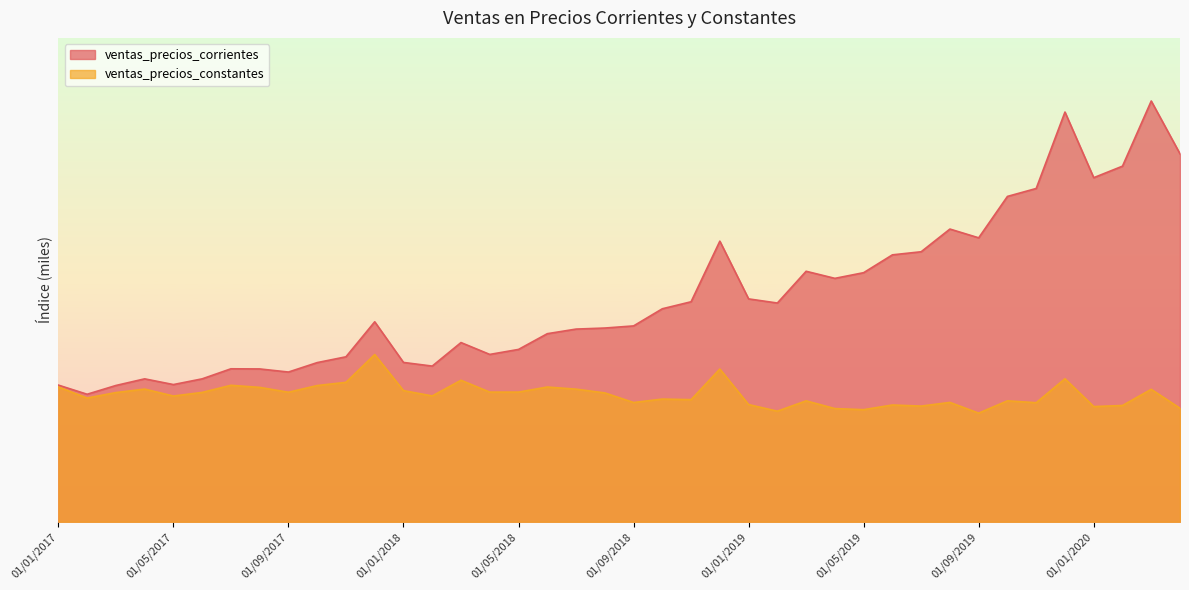

What is the minimum value shown in the chart?

22144.7